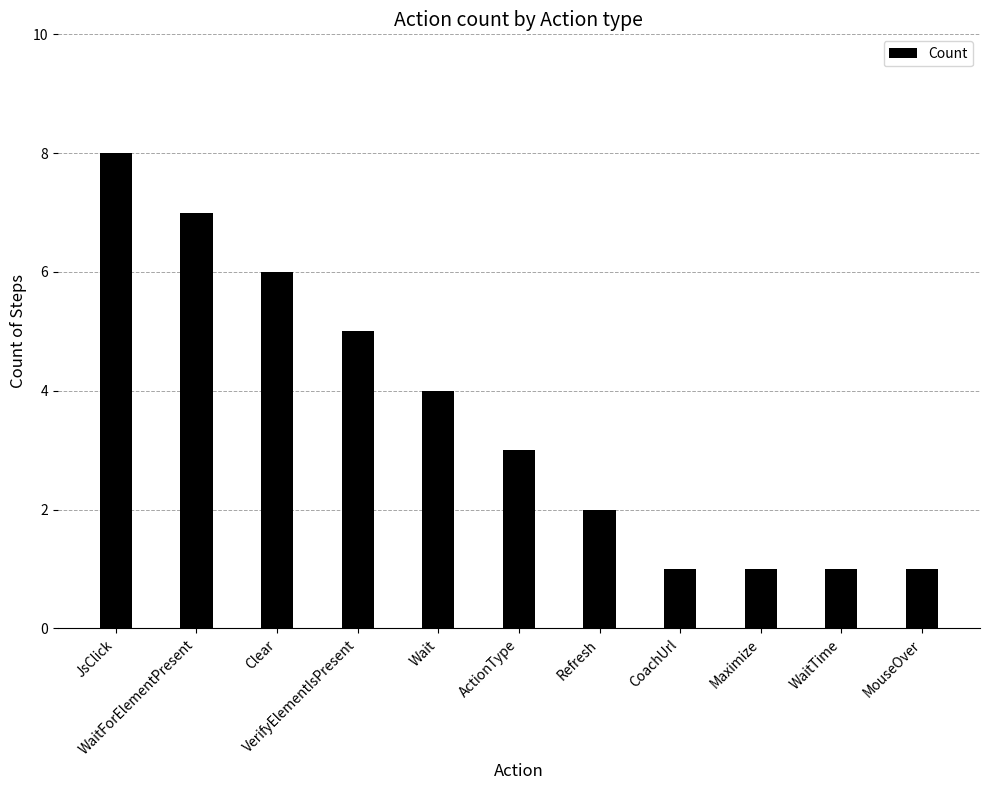

What is the greatest value displayed?

8